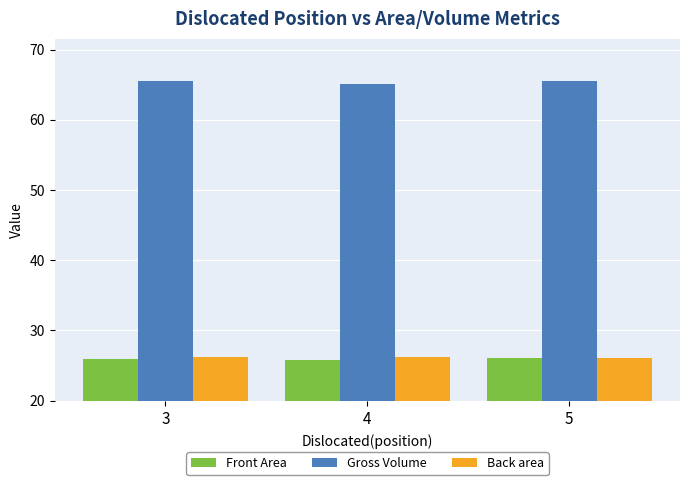

What is the maximum value for Back area?

26.3